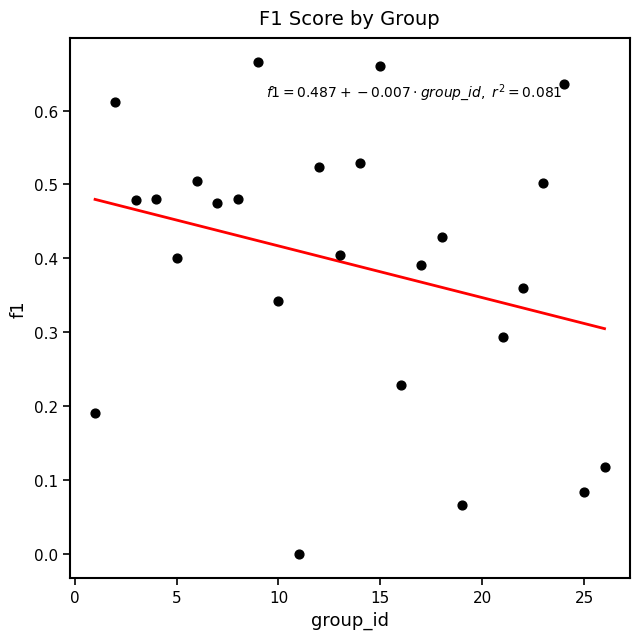

What is the range of X values (max minus min)?

25.0